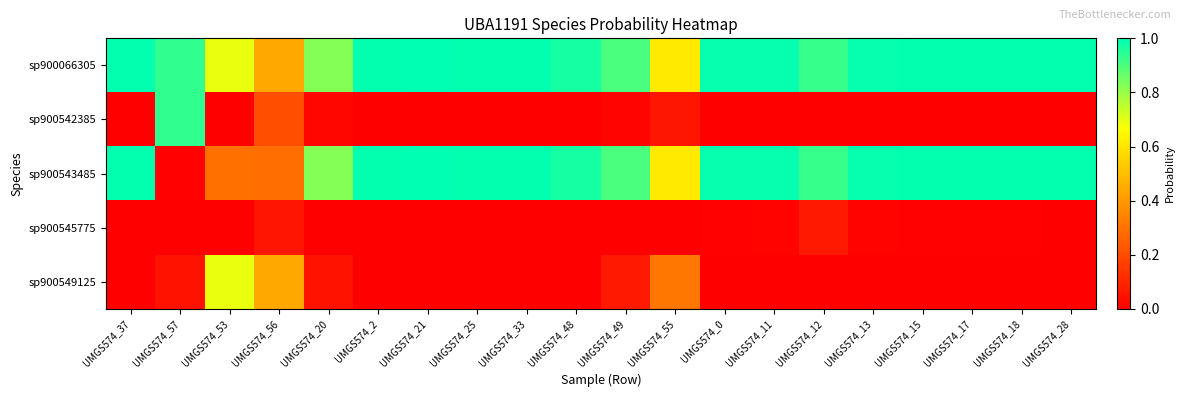

What is the total value across all series at UMGS574_28?

2.0